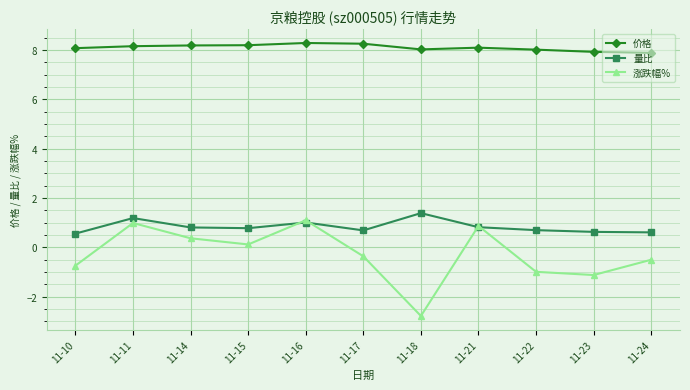

The 量比 series shows 1.9 at 11-18. True or false?

False